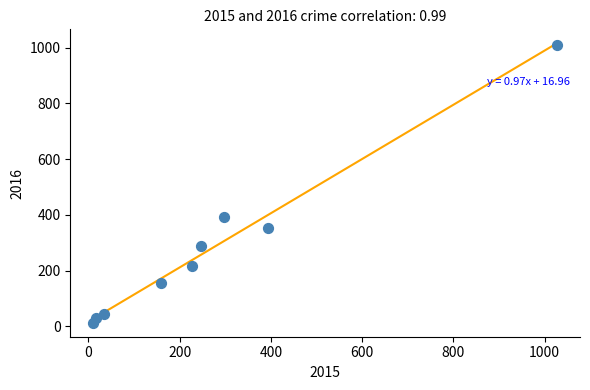

What Y value in the scatter plot is closest to 511?

394